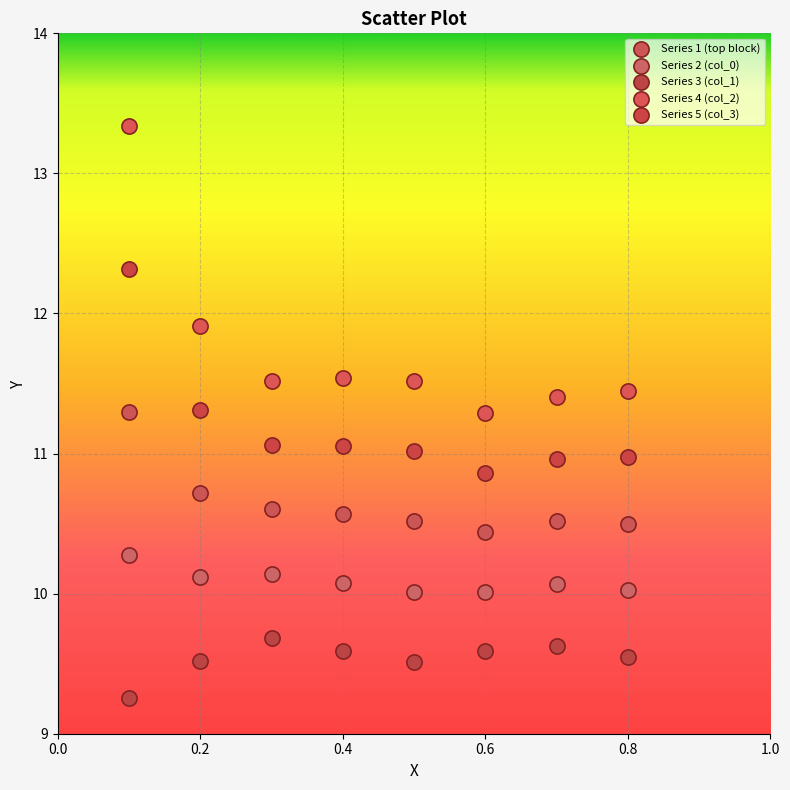

Which series contains the highest Y value?

Series 4 (col_2)